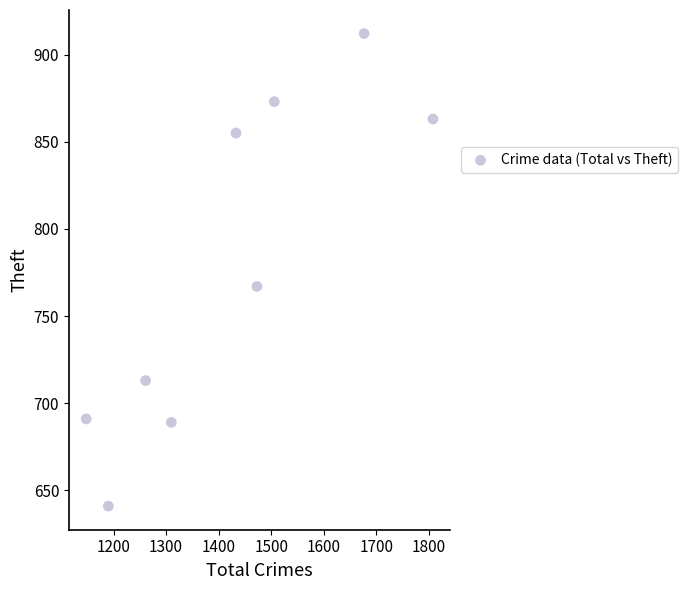

What is the average X value?

1423